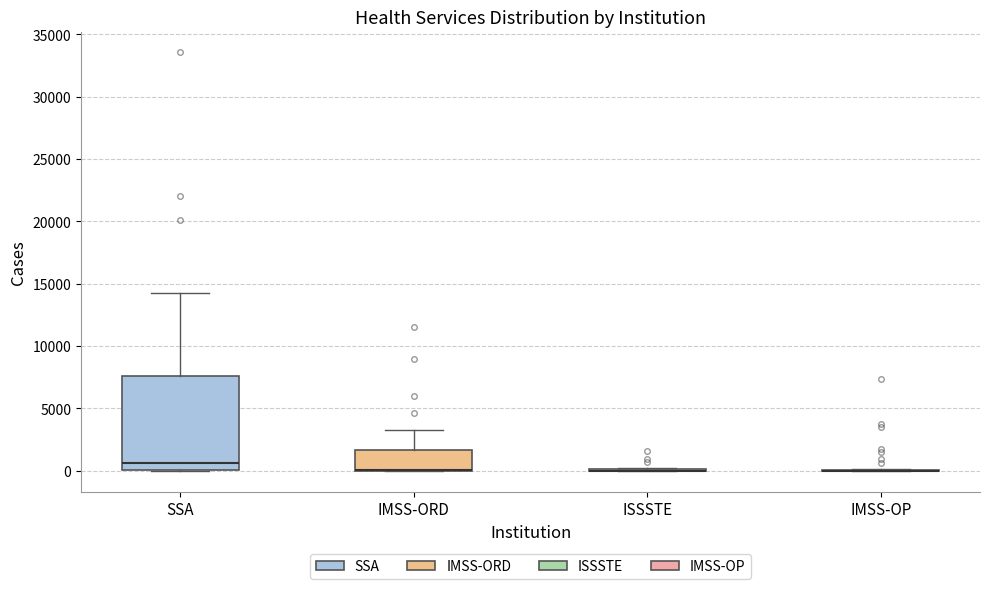

Which box is the tallest, from its lower edge to its upper edge?

SSA